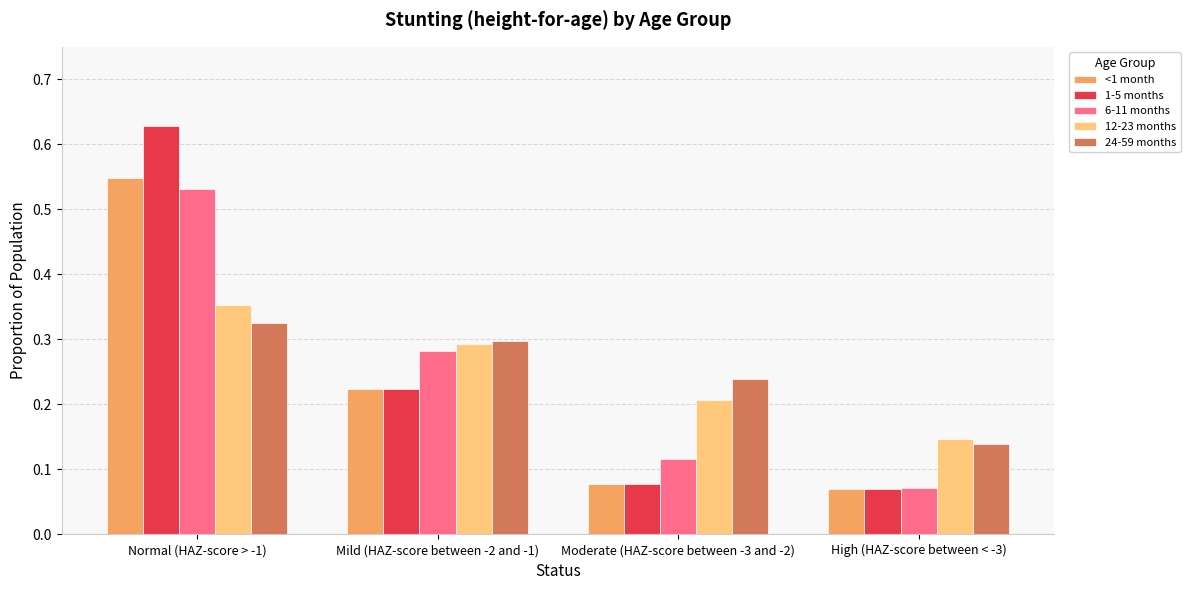

How many data points does each series have?

4